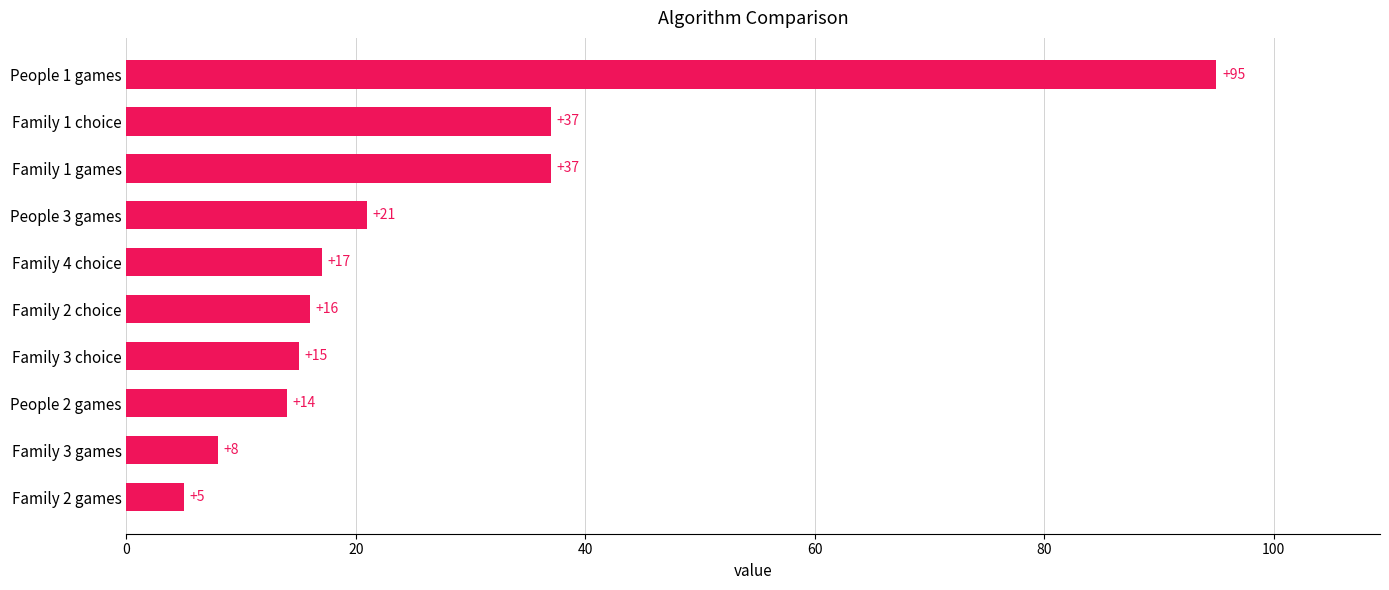

Read the value at People 2 games, to the nearest 5.

15